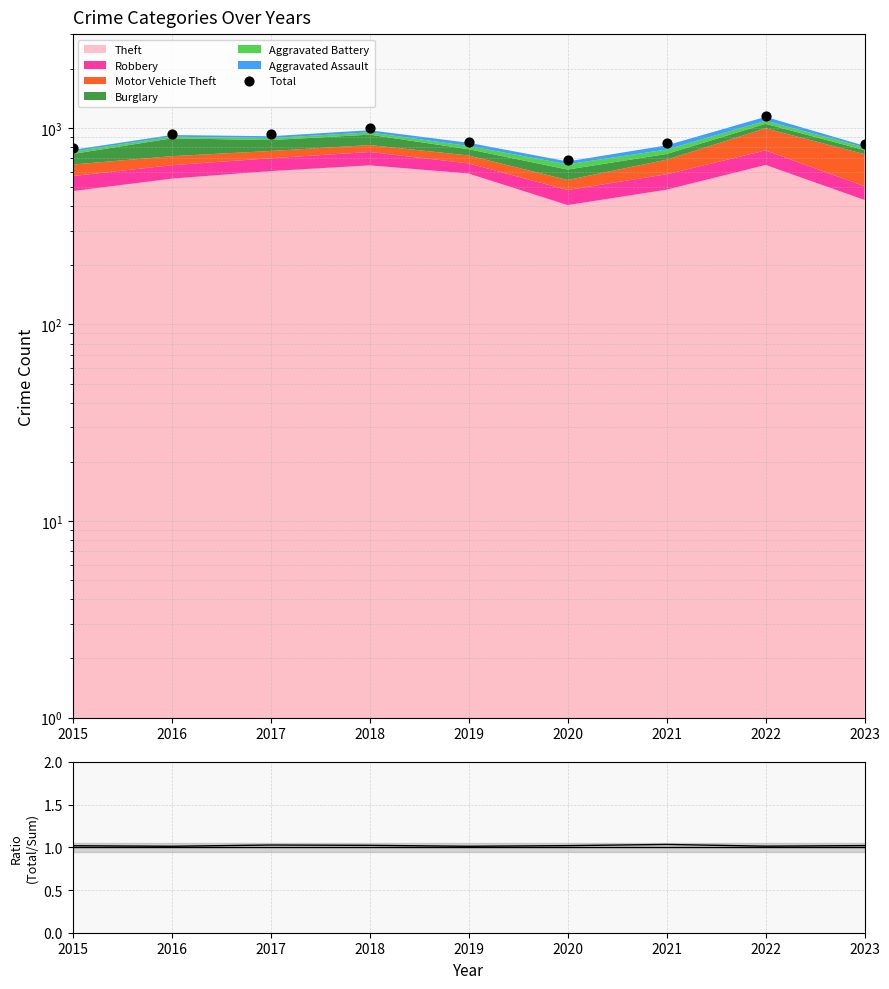

Which series reaches the maximum Y coordinate?

Total